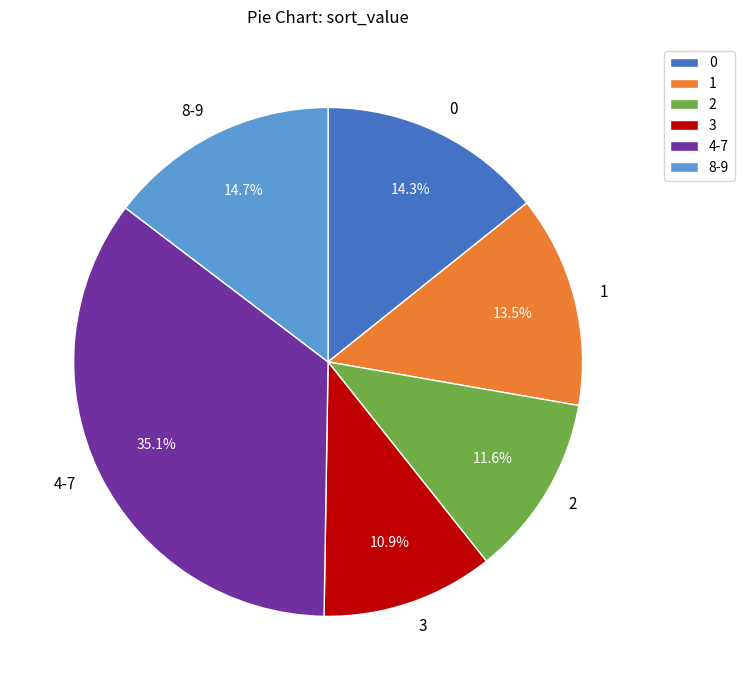

Does any single category account for the majority?

No